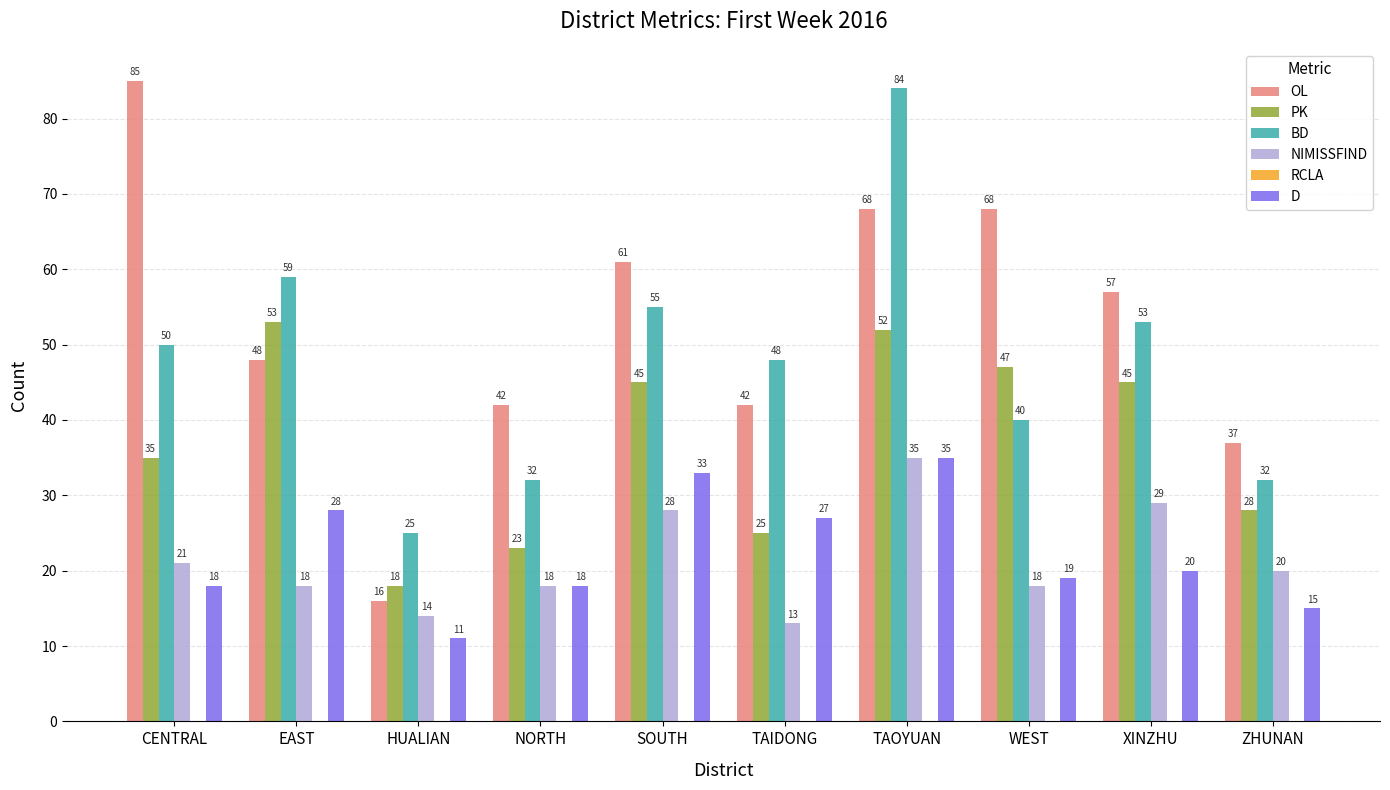

At SOUTH, list the series in order from largest to smallest.

OL, BD, PK, D, NIMISSFIND